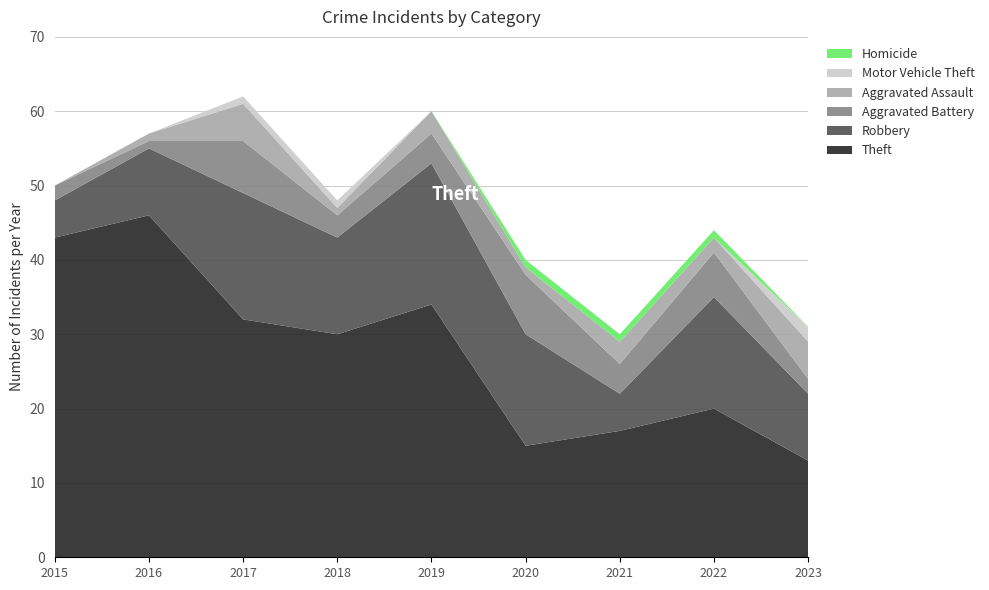

Reading left to right, transcribe all the data shown in this chart.

Theft: 43	46	32	30	34	15	17	20	13
Robbery: 5	9	17	13	19	15	5	15	9
Aggravated Battery: 2	1	7	3	4	8	4	6	2
Aggravated Assault: 0	1	5	1	3	1	3	2	5
Motor Vehicle Theft: 0	0	1	1	0	0	0	0	2
Homicide: 0	0	0	0	0	1	1	1	0